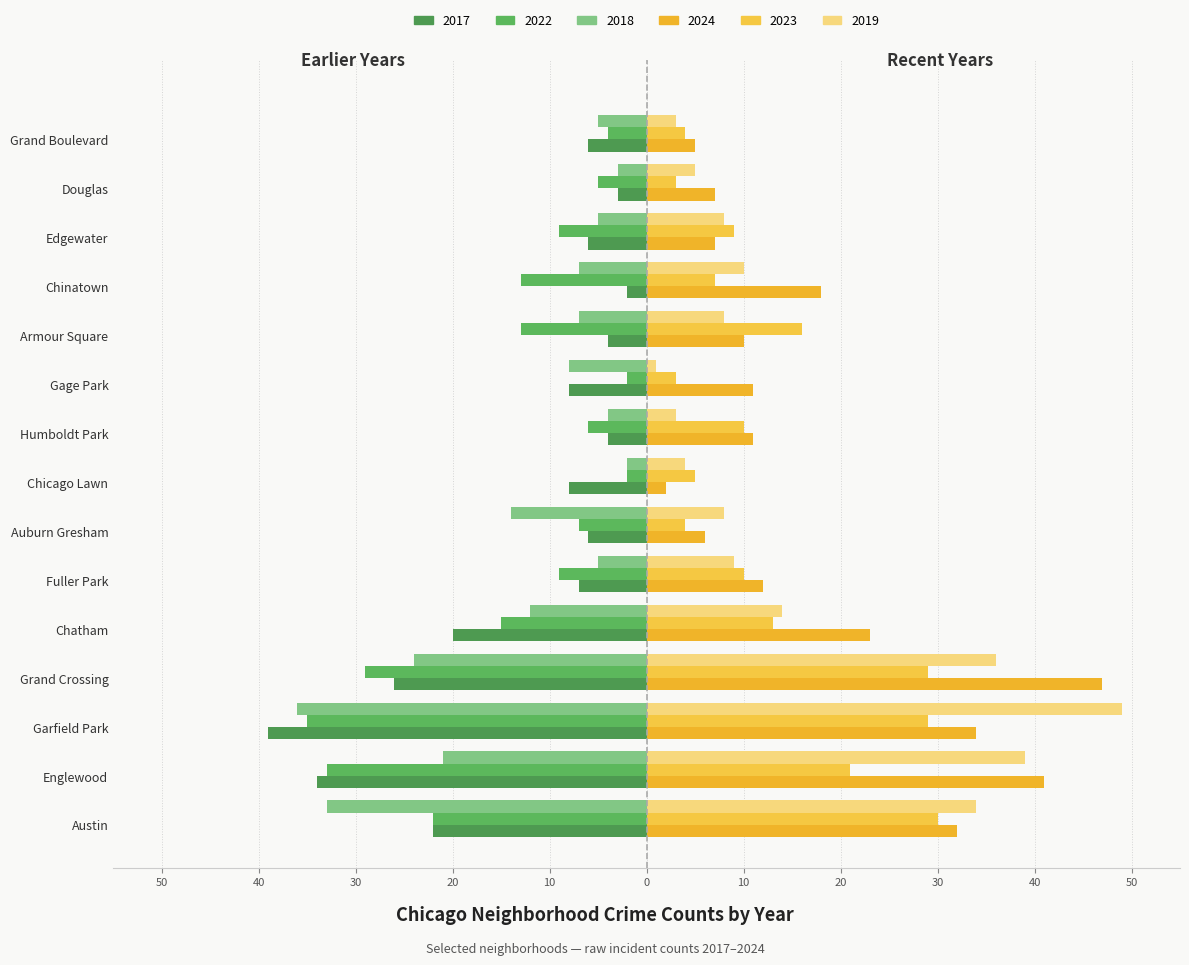

Which series has the largest range (max minus min)?

2019